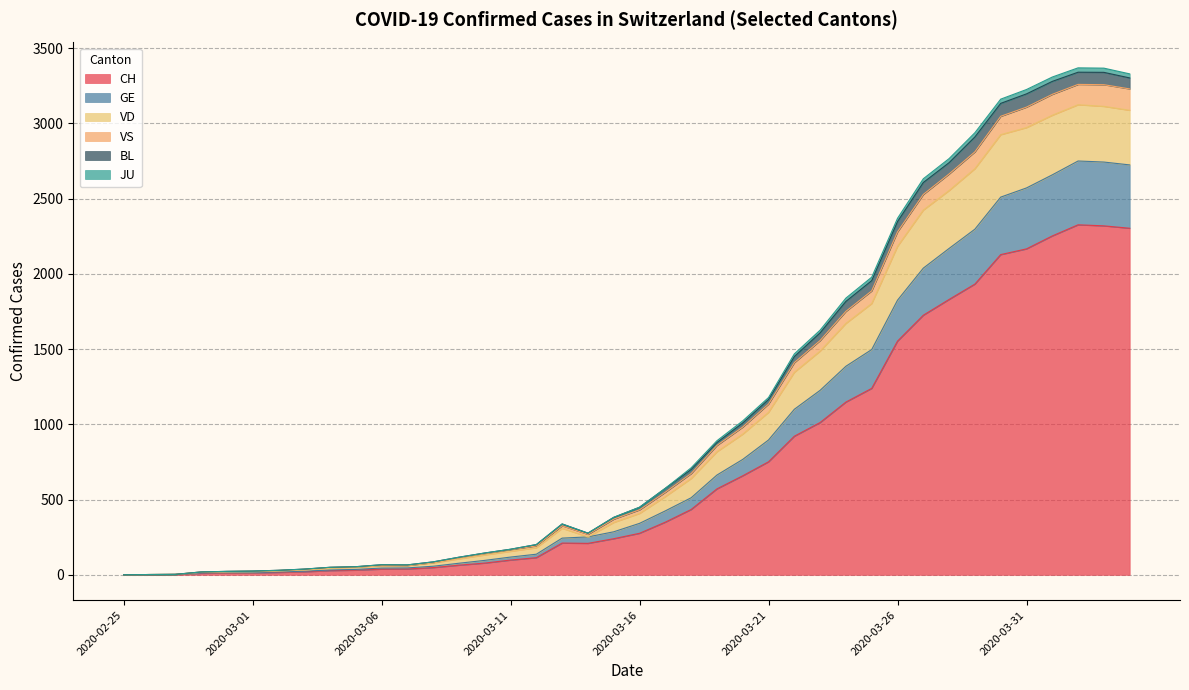

What is the highest value of the CH series?

2326